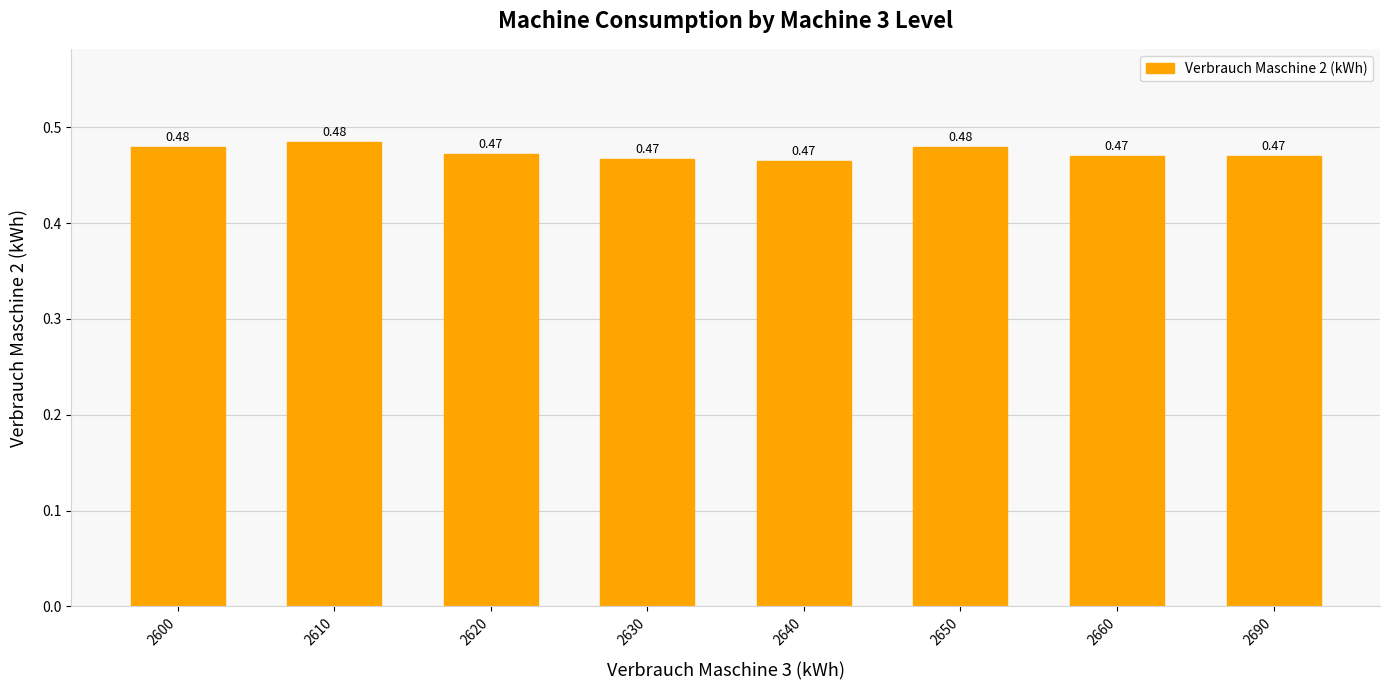

Which label corresponds to the smallest value in the chart?

2640